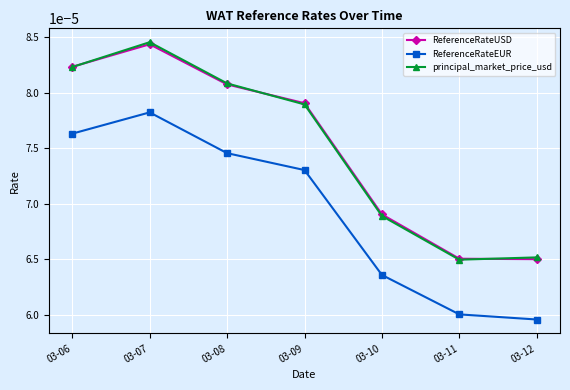

Which category has the highest value in the ReferenceRateUSD series?

03-07